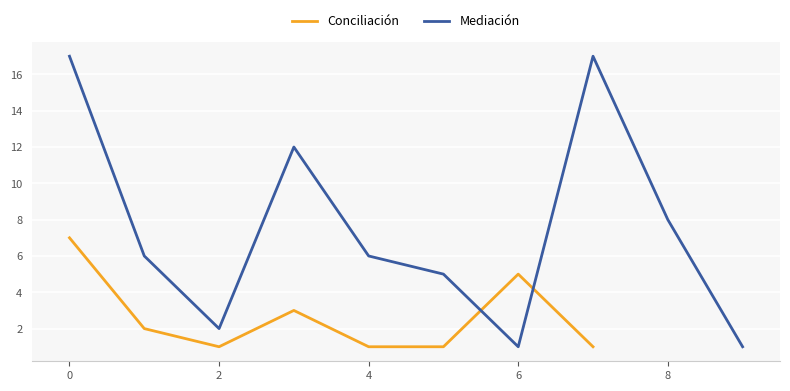

Is it true that Mediación equals 1 at 6?

True